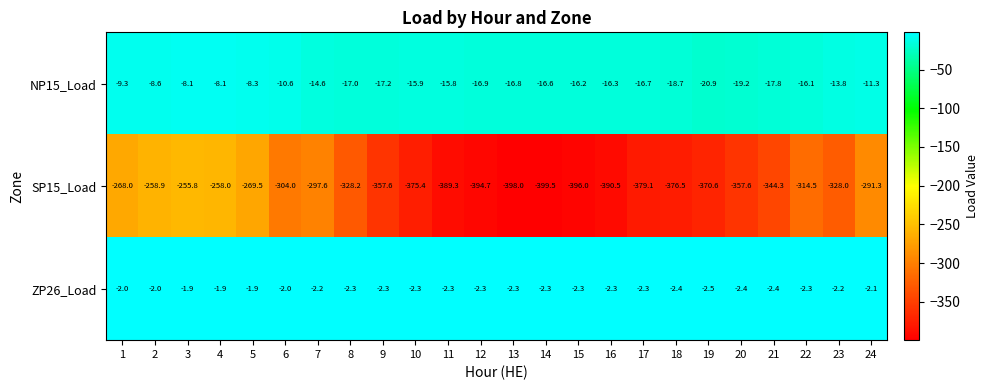

How many series are shown in this chart?

3